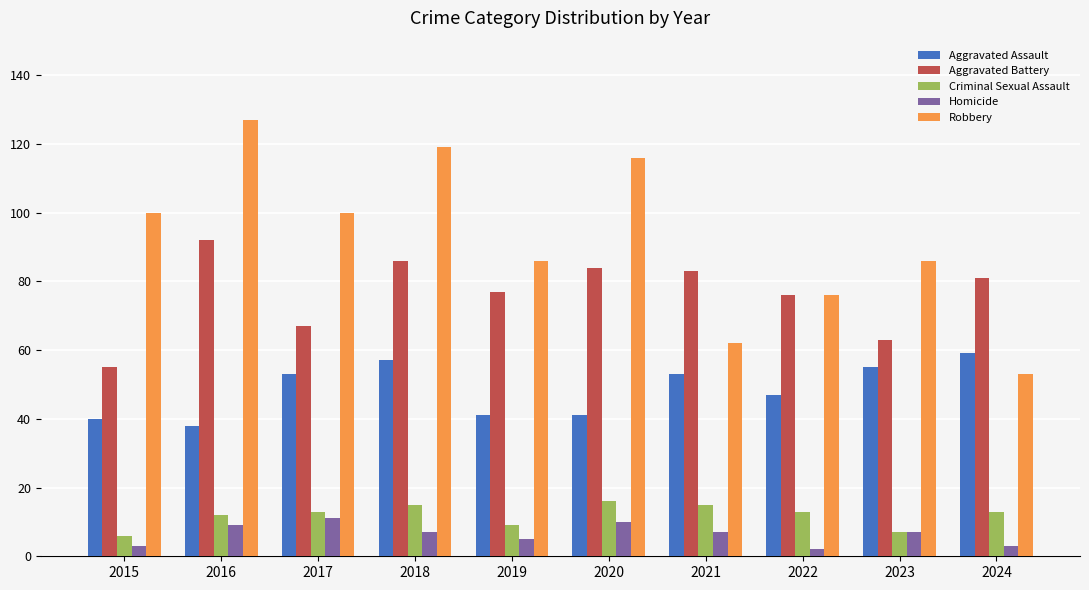

What is the difference between the second highest and minimum values in the Aggravated Battery series?

31